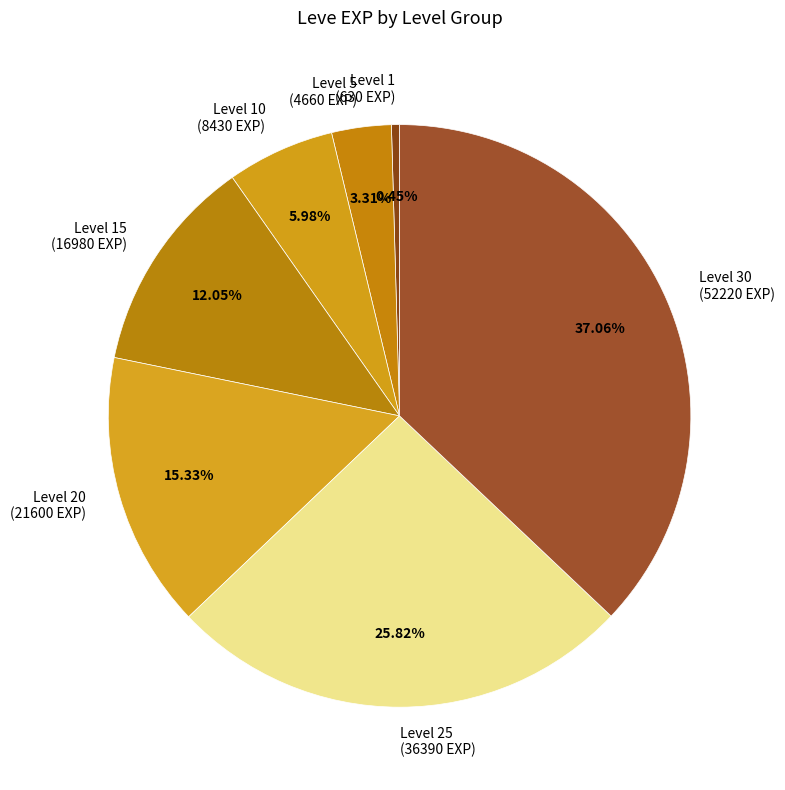

Rank the categories by value from lowest to highest.

Level 1 (630 EXP), Level 5 (4660 EXP), Level 10 (8430 EXP), Level 15 (16980 EXP), Level 20 (21600 EXP), Level 25 (36390 EXP), Level 30 (52220 EXP)